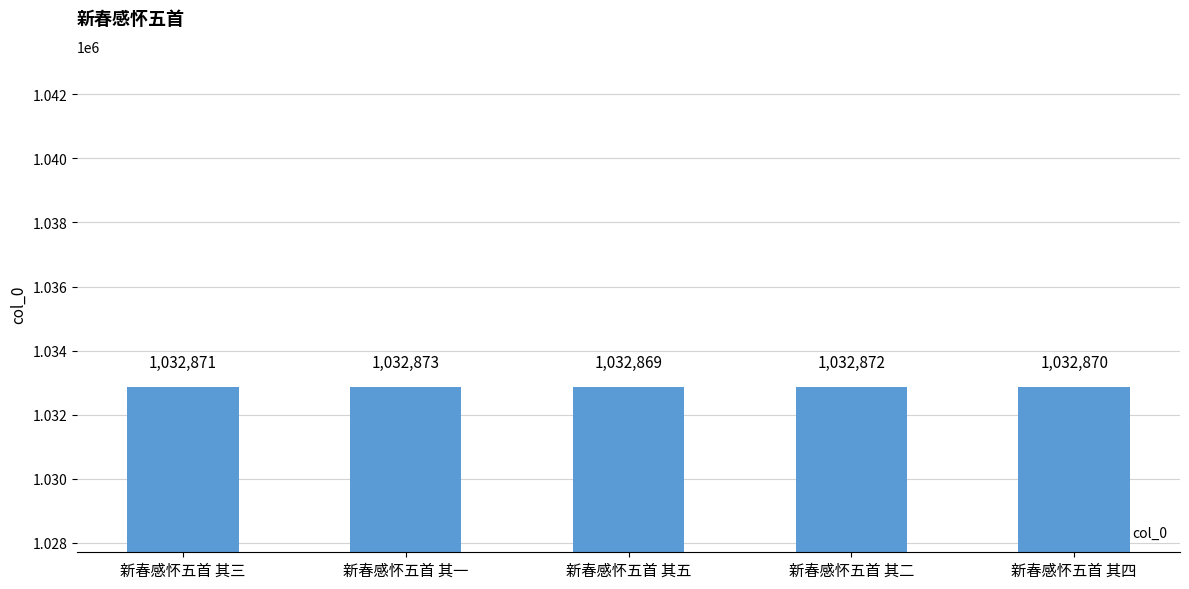

The value at 新春感怀五首 其二 is 1032872. True or false?

True